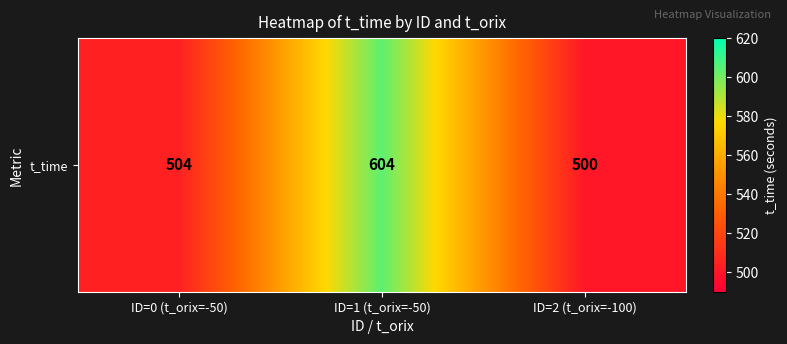

List the labels in order of value, largest first.

ID=1 (t_orix=-50), ID=0 (t_orix=-50), ID=2 (t_orix=-100)